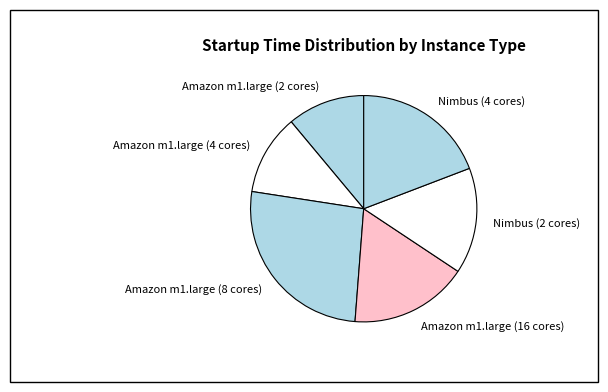

Approximately how many times larger is the value at Amazon m1.large (2 cores) compared to Amazon m1.large (4 cores)?

1.0